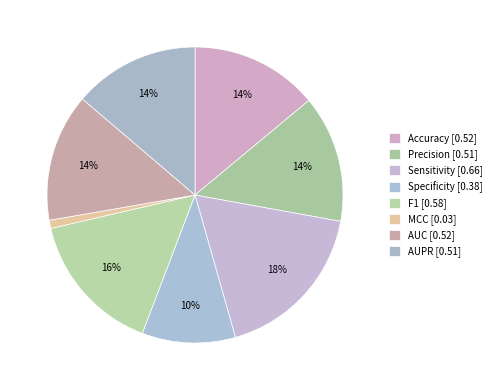

Between AUC and AUPR, which is larger?

AUC